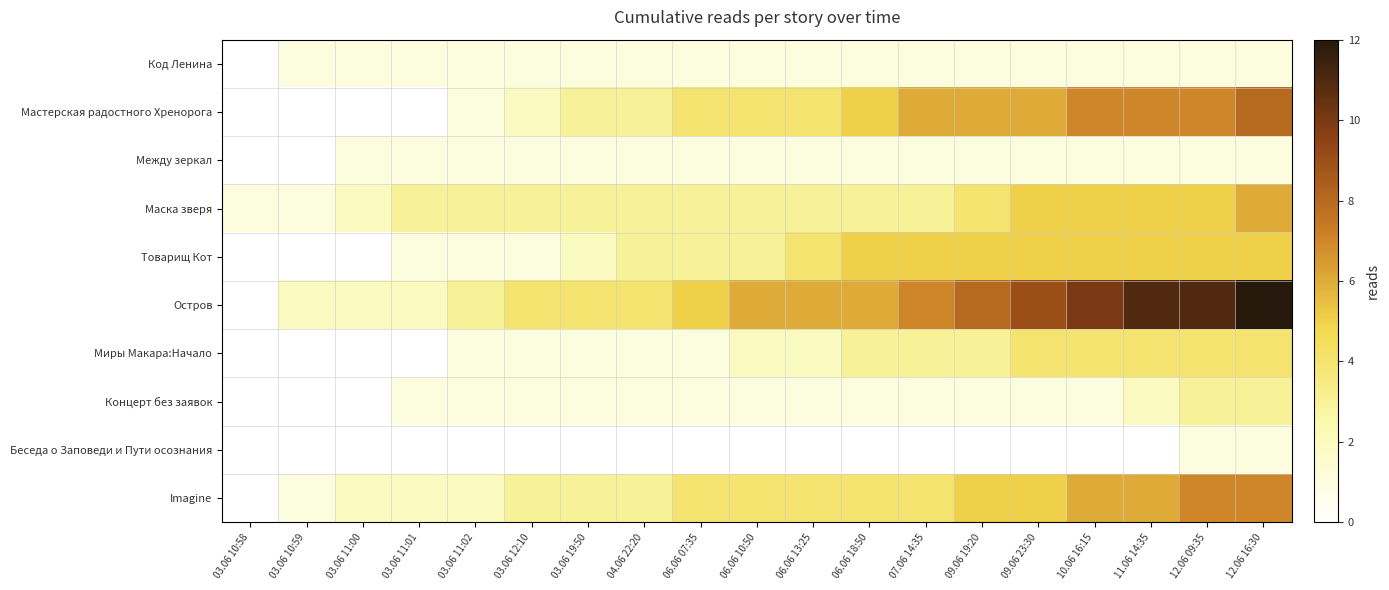

At which category is the sum across all series the highest?

12.06 16:30